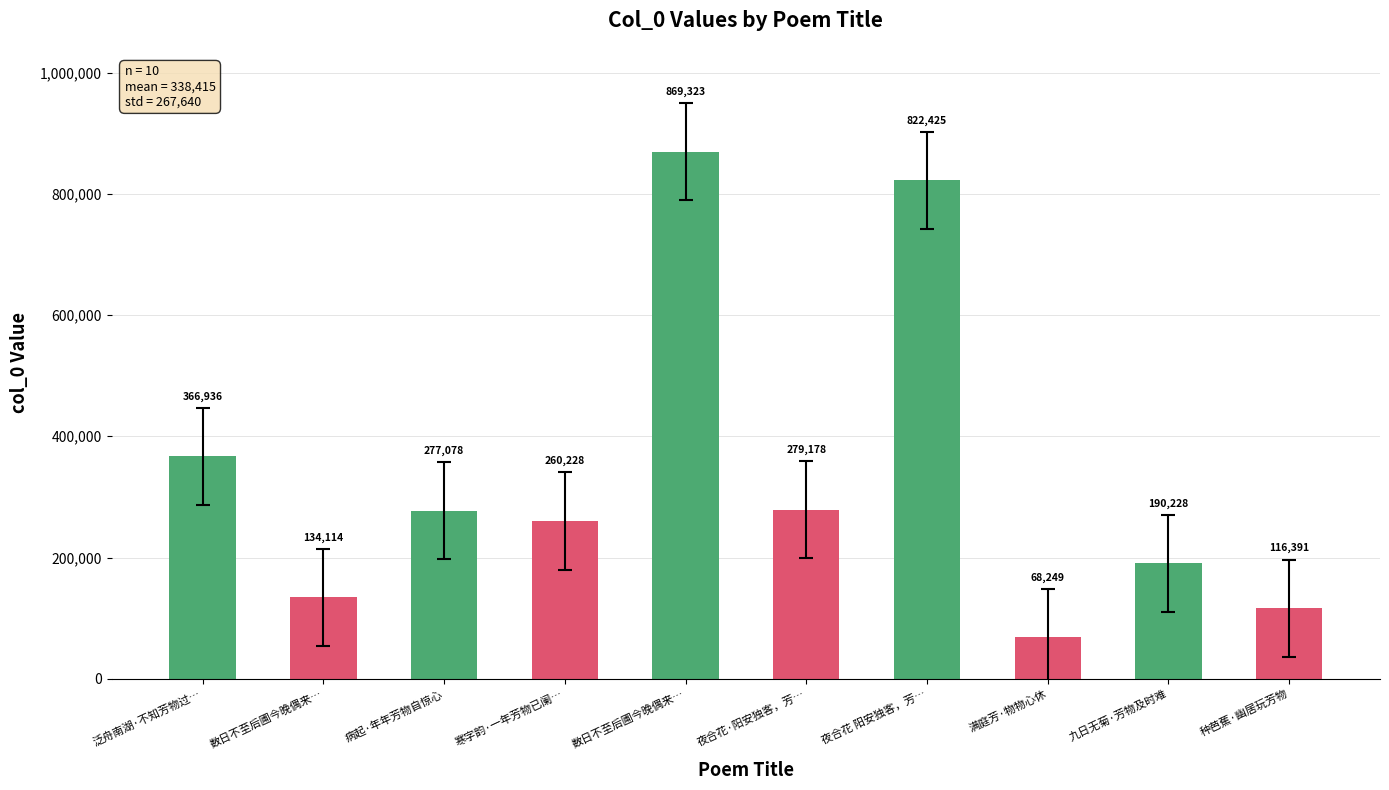

Rank the categories by value from highest to lowest.

数日不至后圃今晚偶来…, 夜合花 阳安独客，芳…, 泛舟南湖·不知芳物过…, 夜合花·阳安独客，芳…, 病起·年年芳物自惊心, 寒字韵·一年芳物已阑…, 九日无菊·芳物及时难, 数日不至后圃今晚偶来…, 种芭蕉·幽居玩芳物, 满庭芳·物物心休